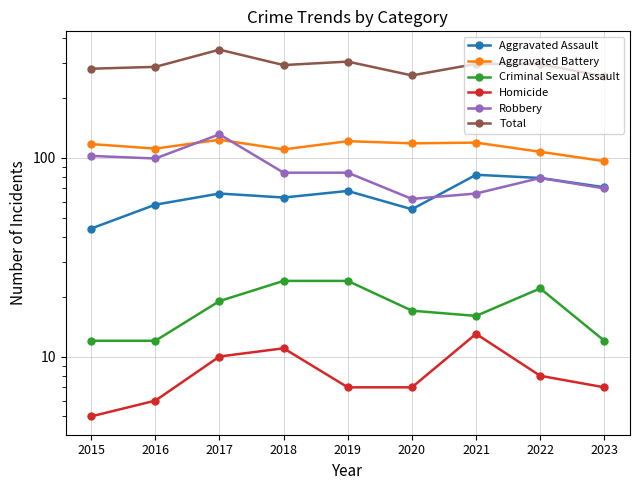

Reading right to left, extract all data points from this chart.

Aggravated Assault: 71	79	82	55	68	63	66	58	44
Aggravated Battery: 96	107	119	118	121	110	123	111	117
Criminal Sexual Assault: 12	22	16	17	24	24	19	12	12
Homicide: 7	8	13	7	7	11	10	6	5
Robbery: 70	79	66	62	84	84	131	99	102
Total: 256	295	296	259	304	292	349	286	280